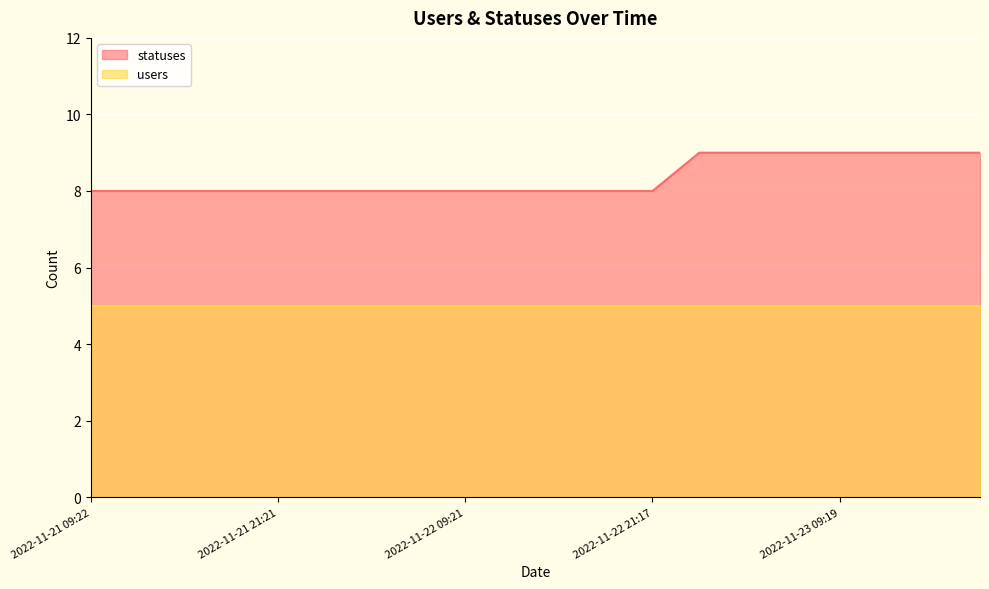

True or false: the data shows 11 at 2022-11-21 09:22.

False